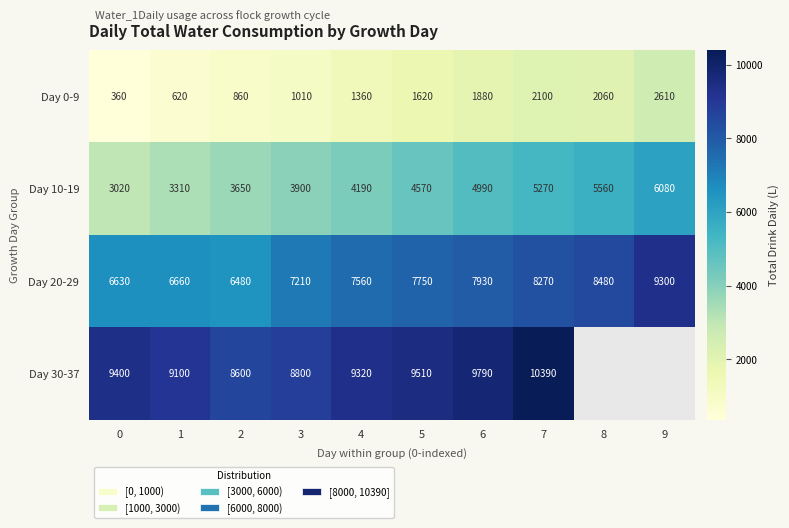

Is the value of Day 20-29 at 1 greater than the value of Day 0-9 at 5?

Yes